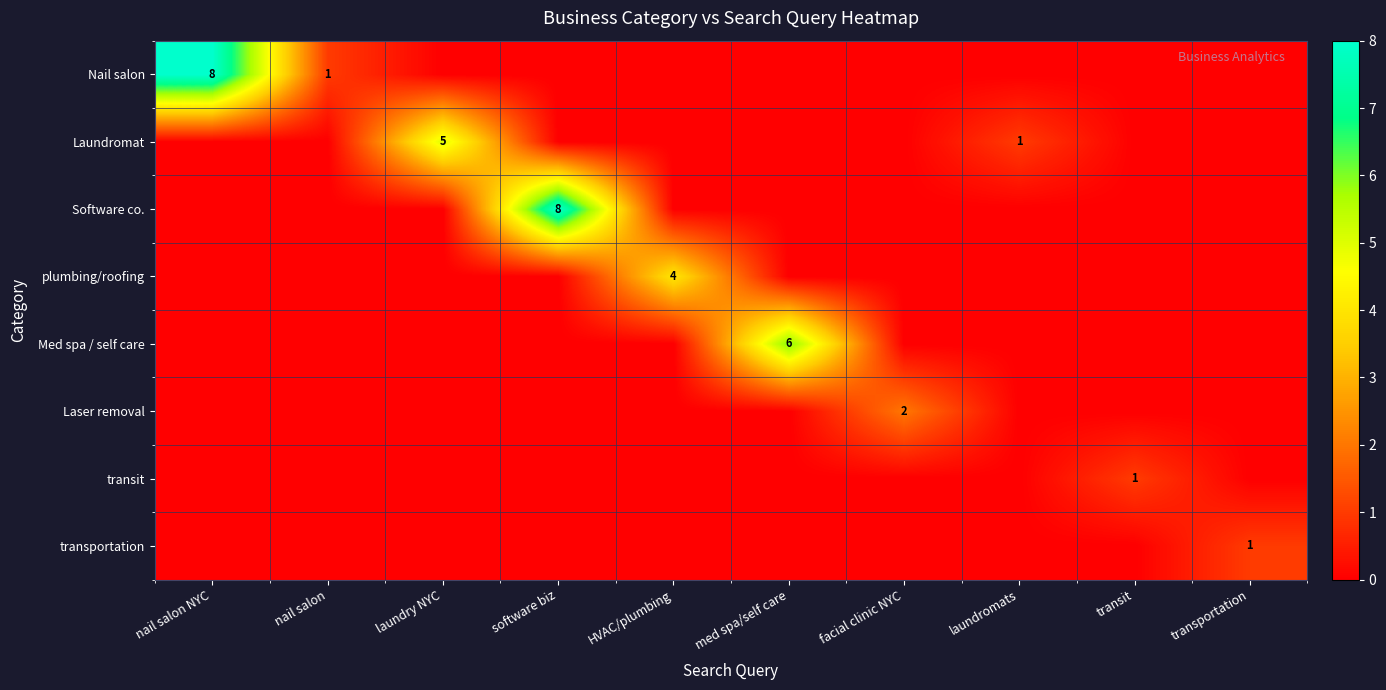

True or false: Laundromat has a value of 5 at laundry NYC.

True